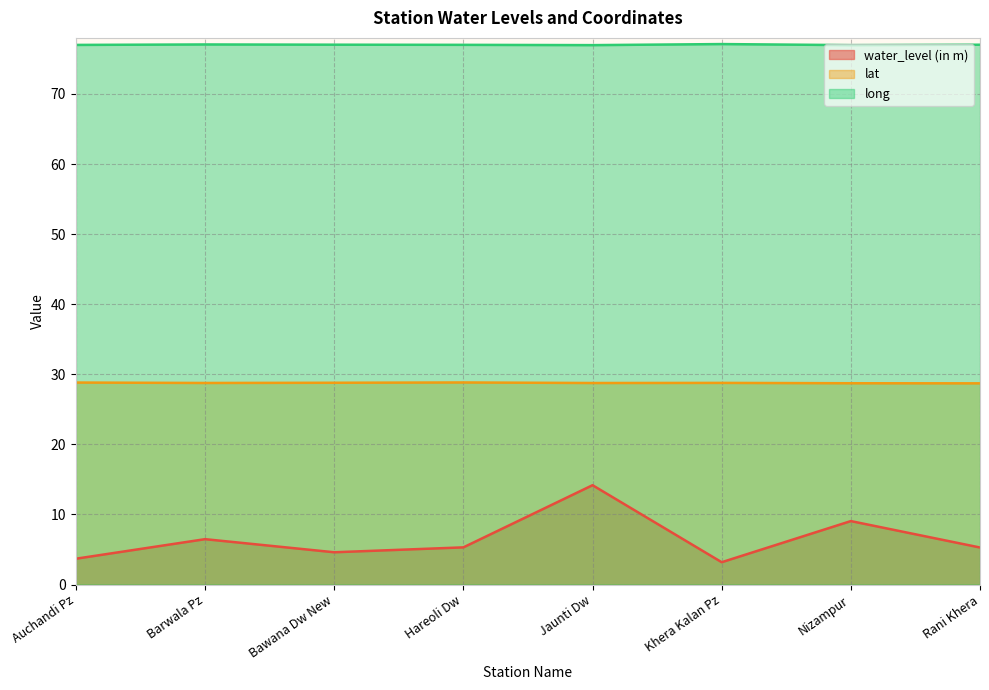

True or false: lat and long cross at least once.

False